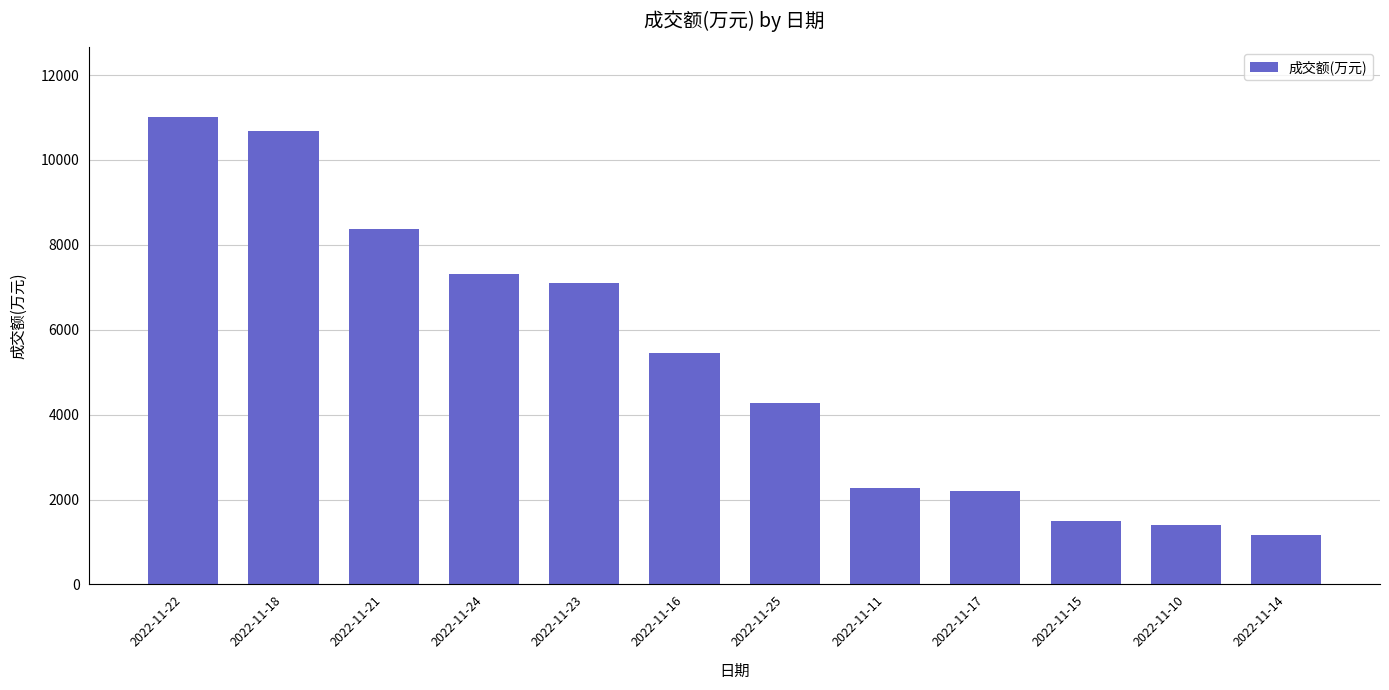

True or false: the data shows 2274 at 2022-11-11.

True